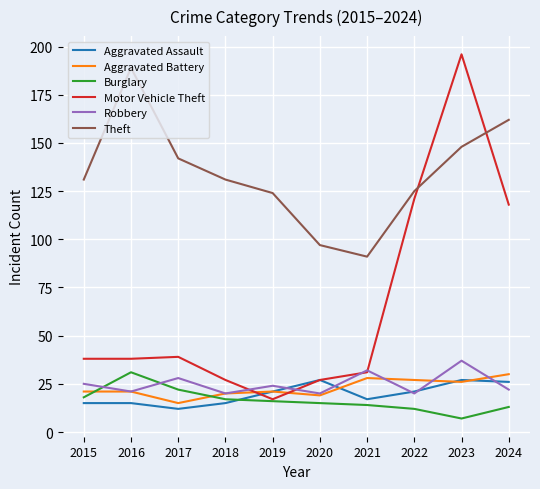

Reading left to right, extract all data points from this chart.

Aggravated Assault: 15	15	12	15	21	27	17	21	27	26
Aggravated Battery: 21	21	15	20	21	19	28	27	26	30
Burglary: 18	31	22	17	16	15	14	12	7	13
Motor Vehicle Theft: 38	38	39	27	17	27	31	121	196	118
Robbery: 25	21	28	20	24	20	32	20	37	22
Theft: 131	189	142	131	124	97	91	125	148	162